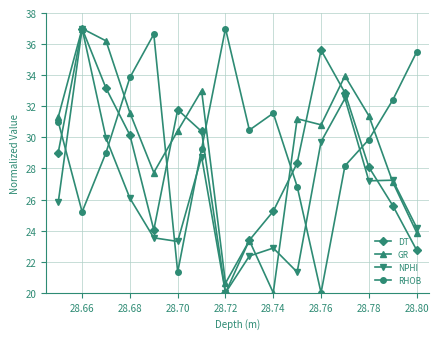

List the series in order of their overall mean, highest first.

RHOB, GR, DT, NPHI